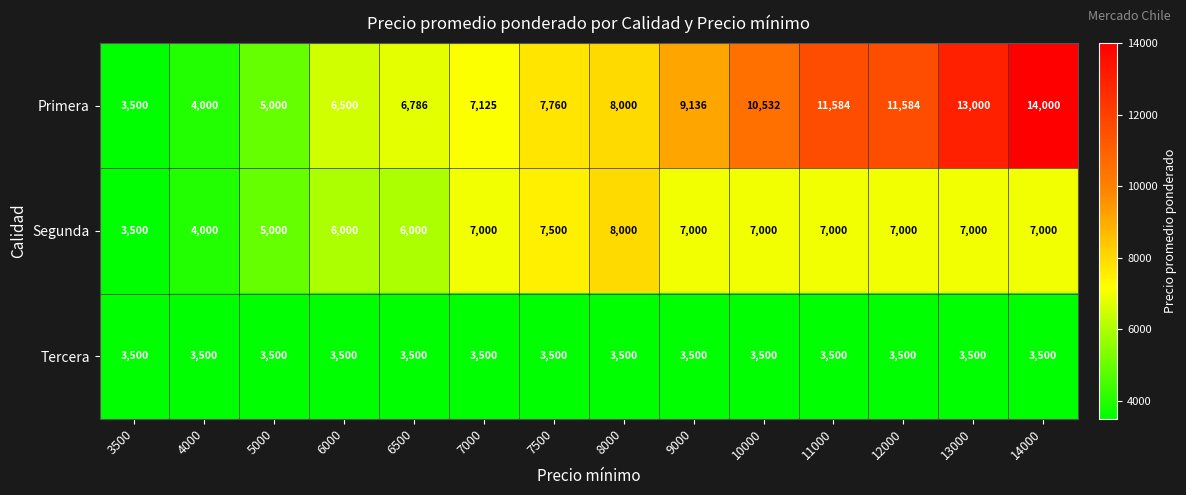

Between 4000 and 10000, which series saw the biggest shift?

Primera